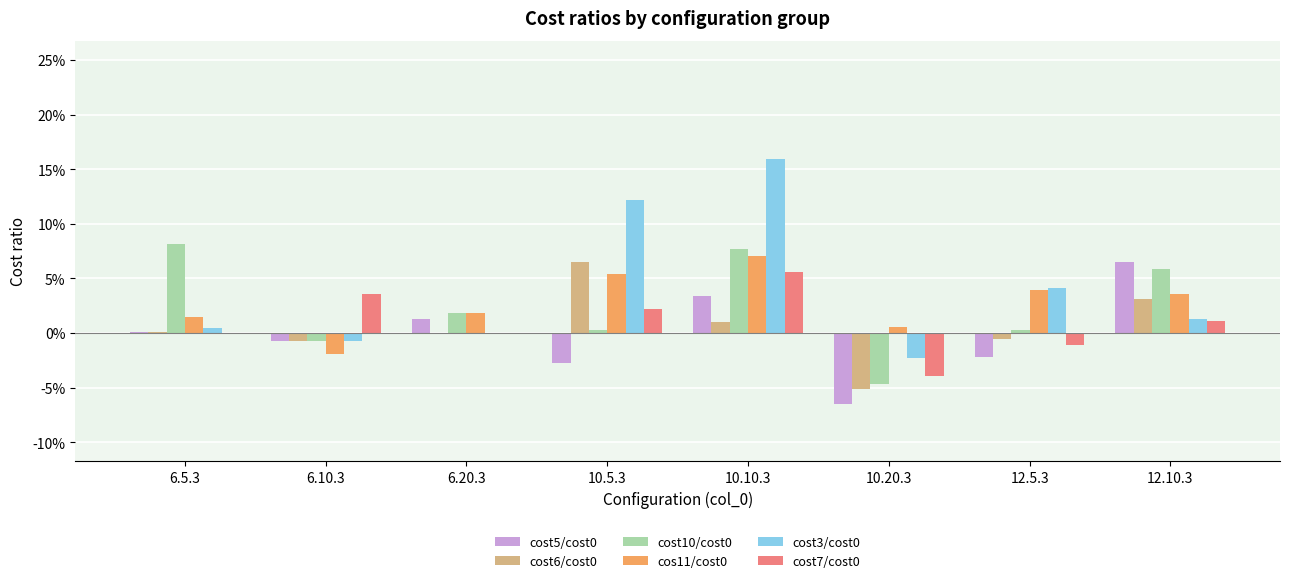

What is the smallest value displayed?

-0.1